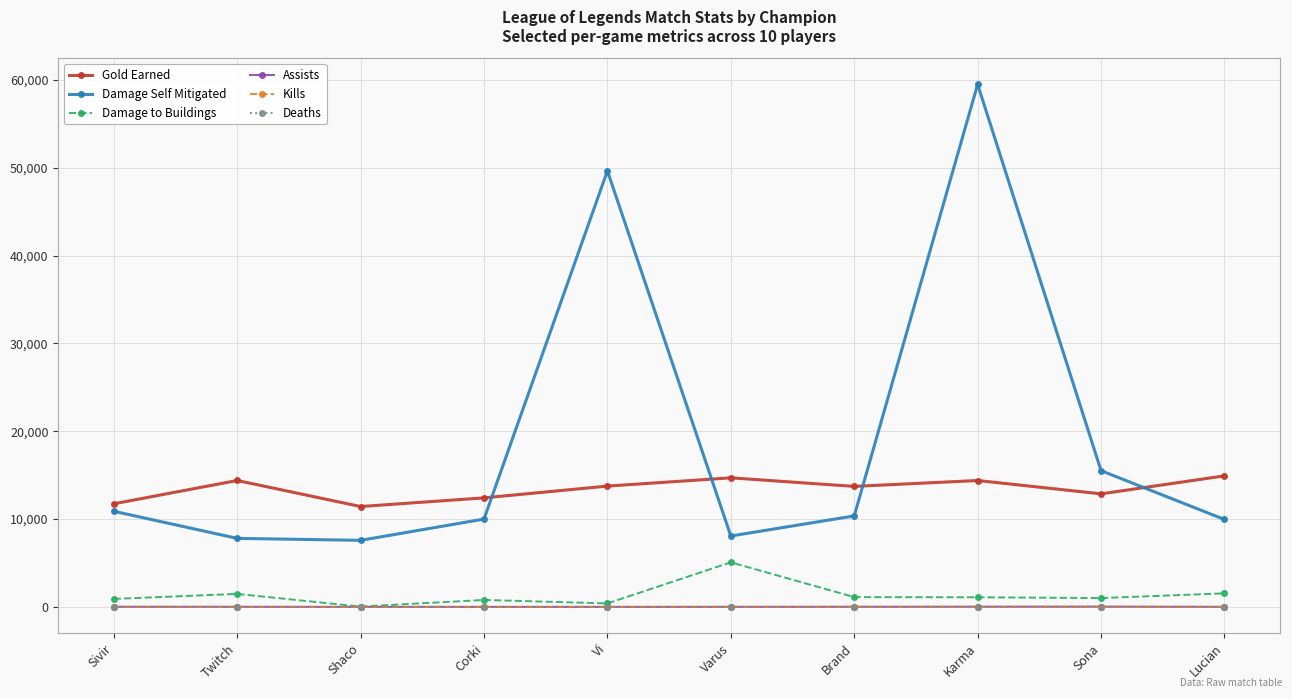

Does the chart have visible grid lines?

Yes